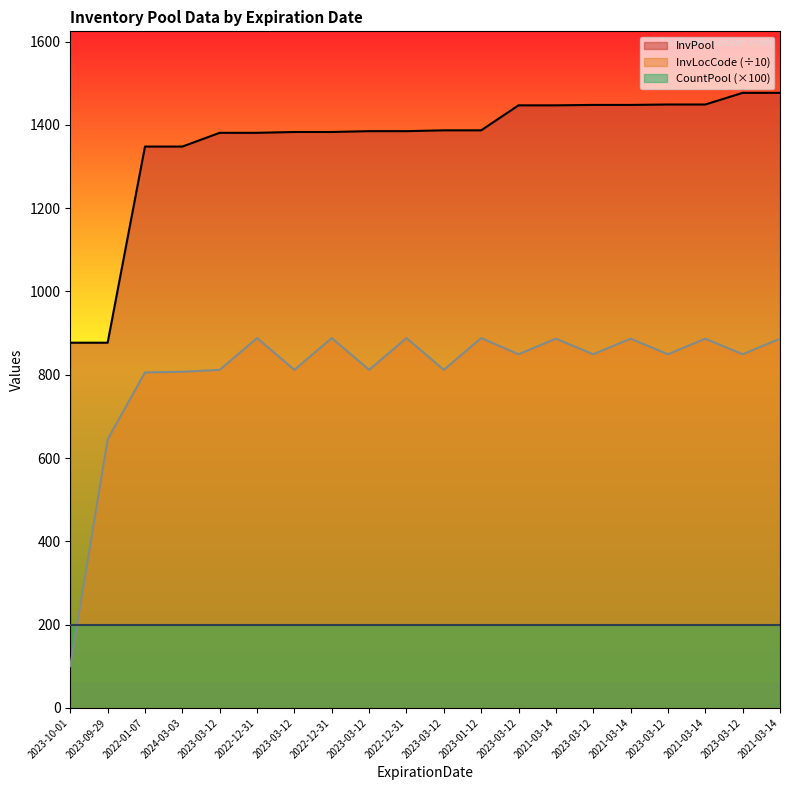

What are all the series names shown in the legend?

InvPool, InvLocCode (÷10), CountPool (×100)